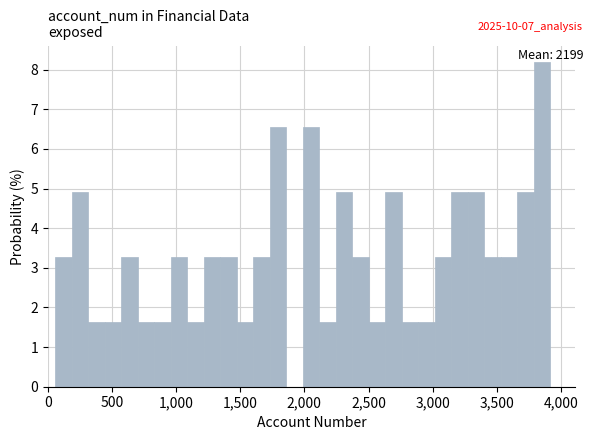

Read against the x-axis, roughly where is the centre of the tallest bar?

3850